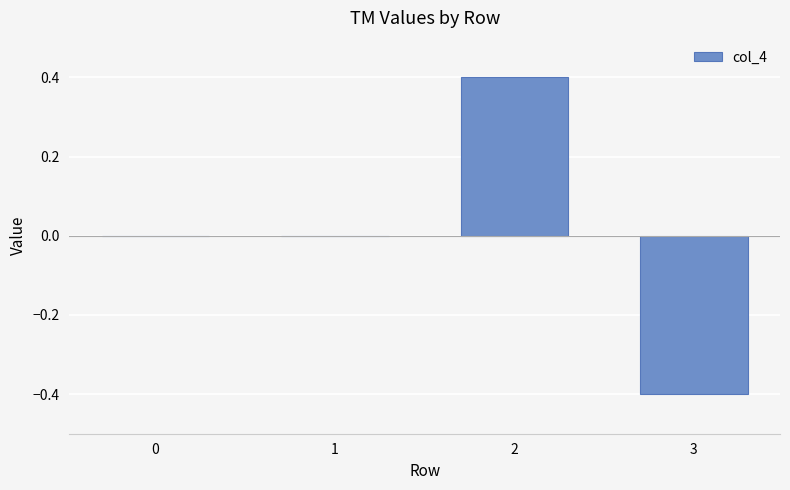

What is the change in value from 2 to 3?

-0.8